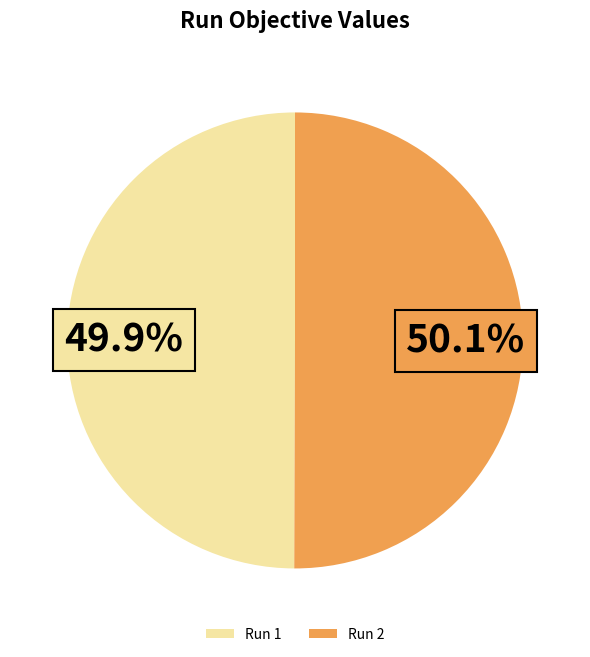

How many segments does this pie chart have?

2